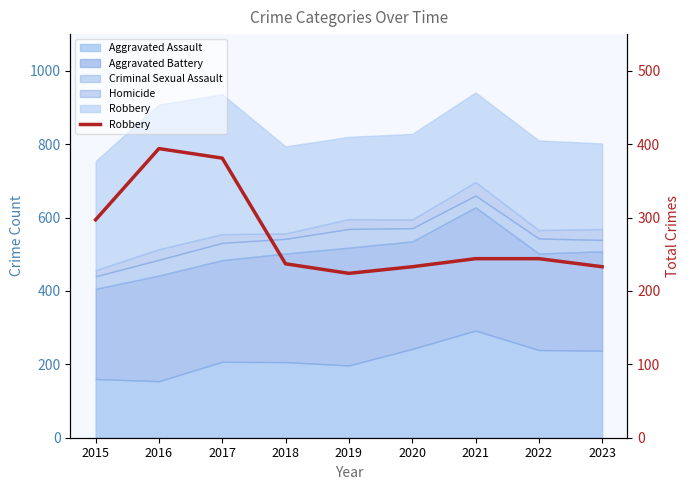

At which category does the chart reach its peak across all series?

2016